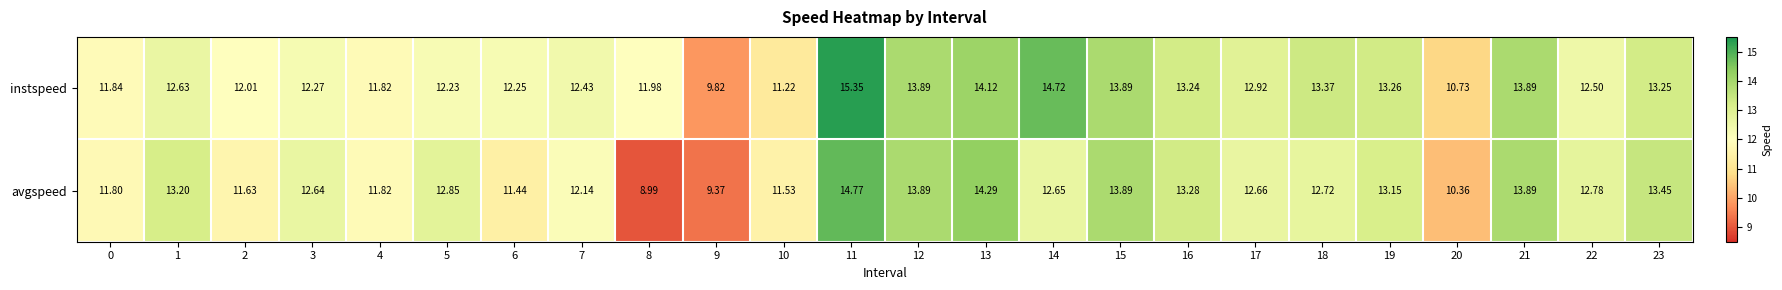

Which label corresponds to the largest value in the chart?

11